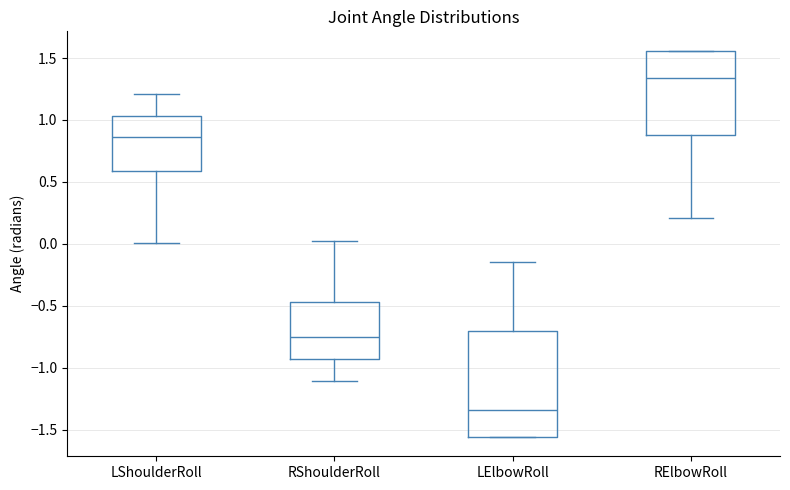

Which box's median line is the highest?

RElbowRoll